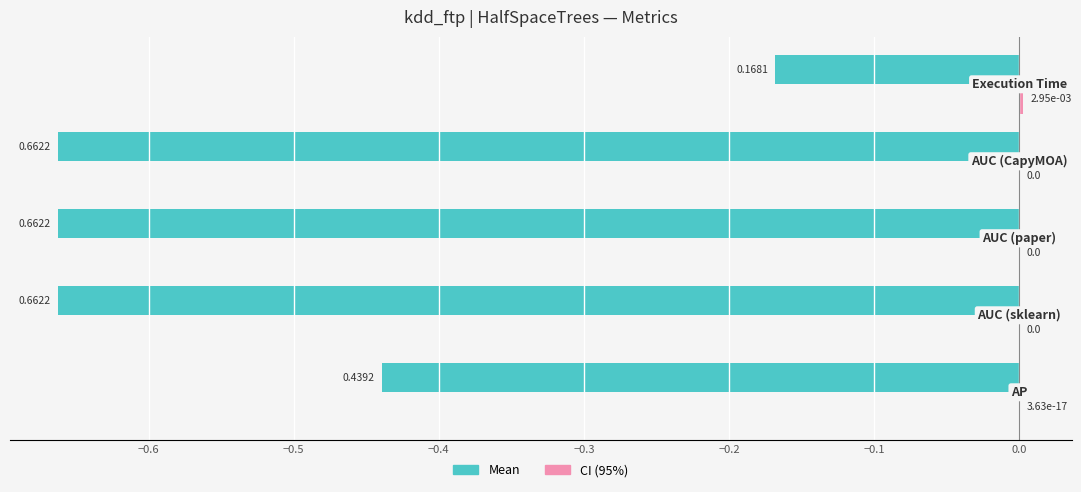

Reading left to right, what are all the values shown in this chart?

Mean: −0.7=-0.4	−0.6=-0.7	−0.5=-0.7	−0.4=-0.7	−0.3=-0.2
CI (95%): −0.7=0.0	−0.6=0.0	−0.5=0.0	−0.4=0.0	−0.3=0.0